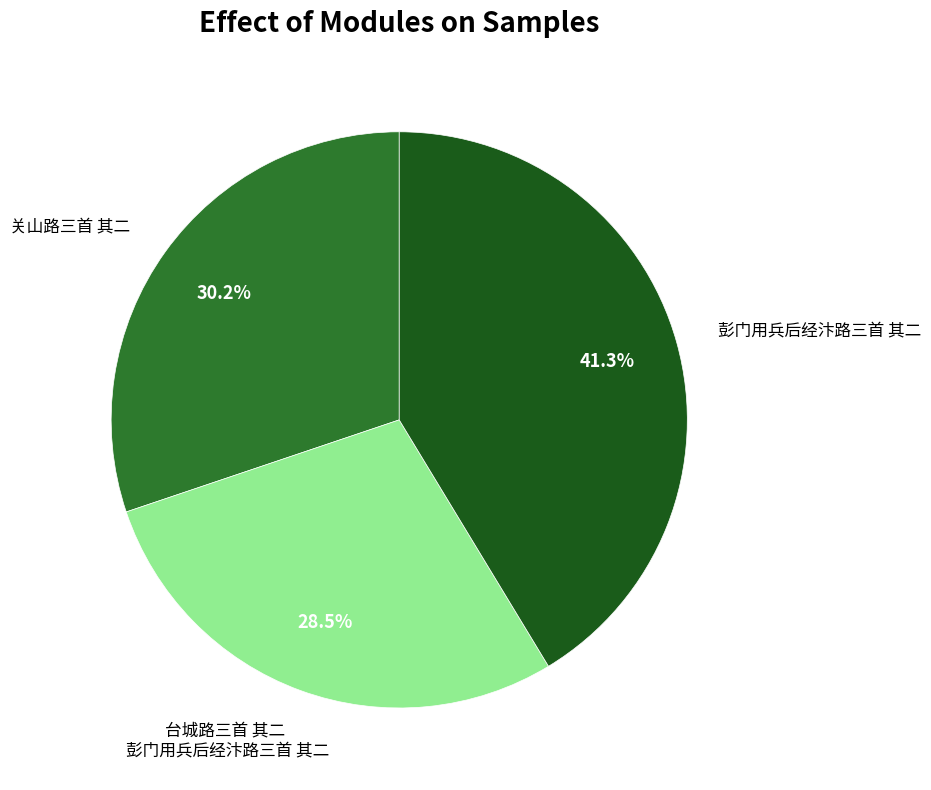

Is there a majority slice in this chart?

No